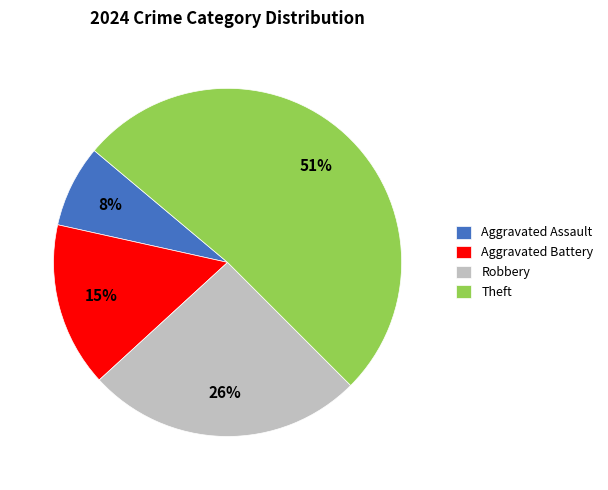

To the nearest percent, what portion does Aggravated Battery represent?

15%